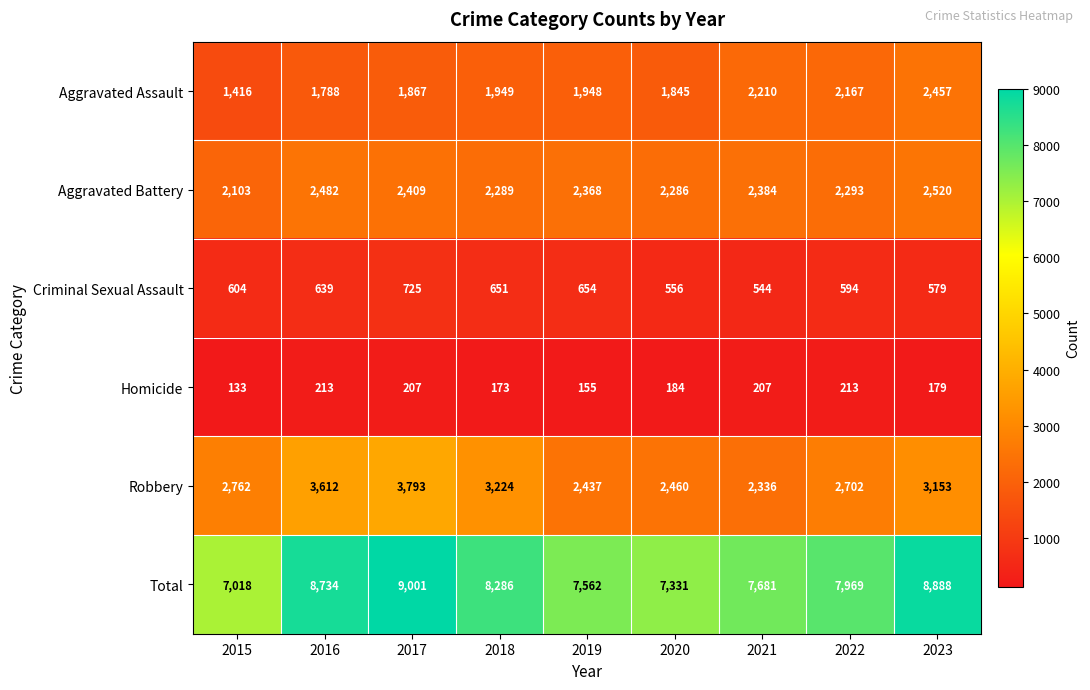

Count the number of categories in the chart.

9